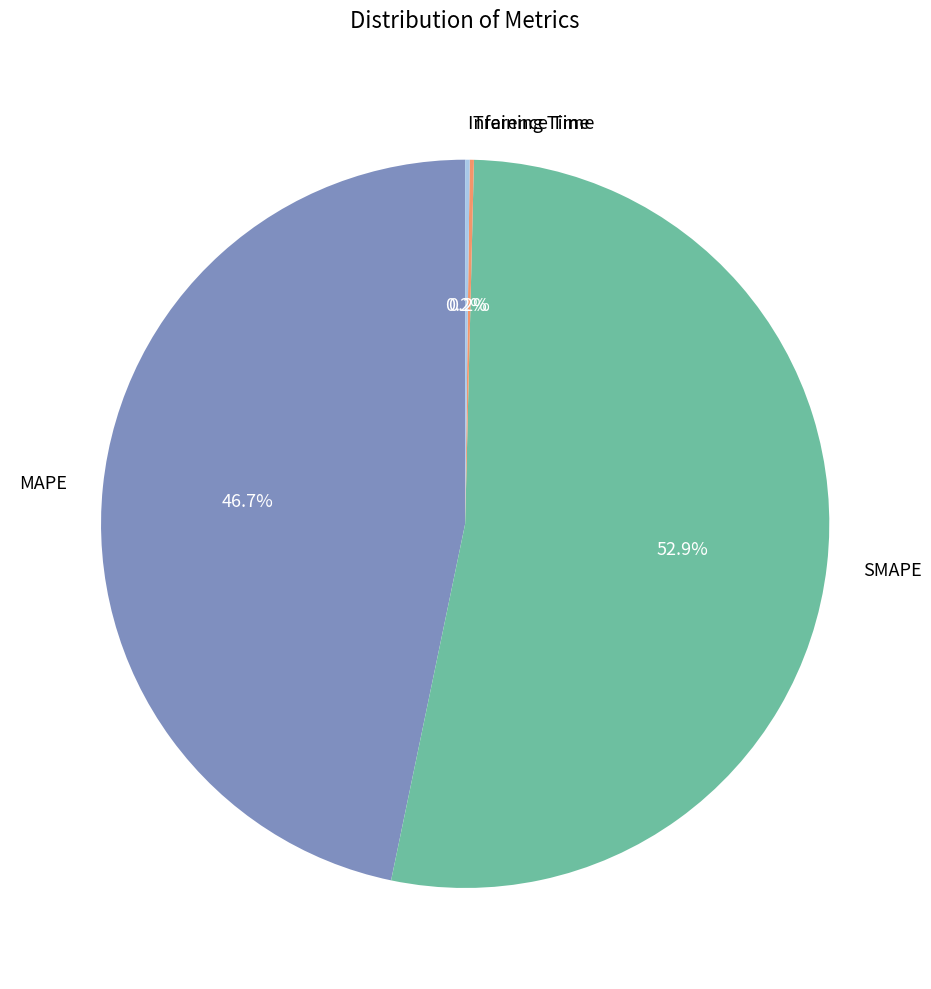

To the nearest percent, what is the difference between the largest and smallest slice percentages?

53%